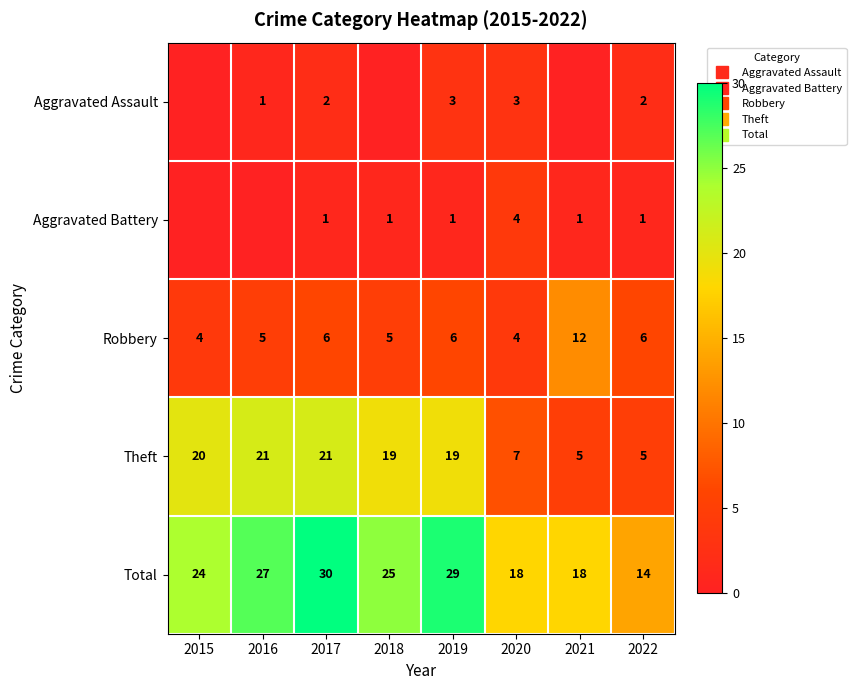

List the series in order of their peak value, highest first.

Total, Theft, Robbery, Aggravated Battery, Aggravated Assault